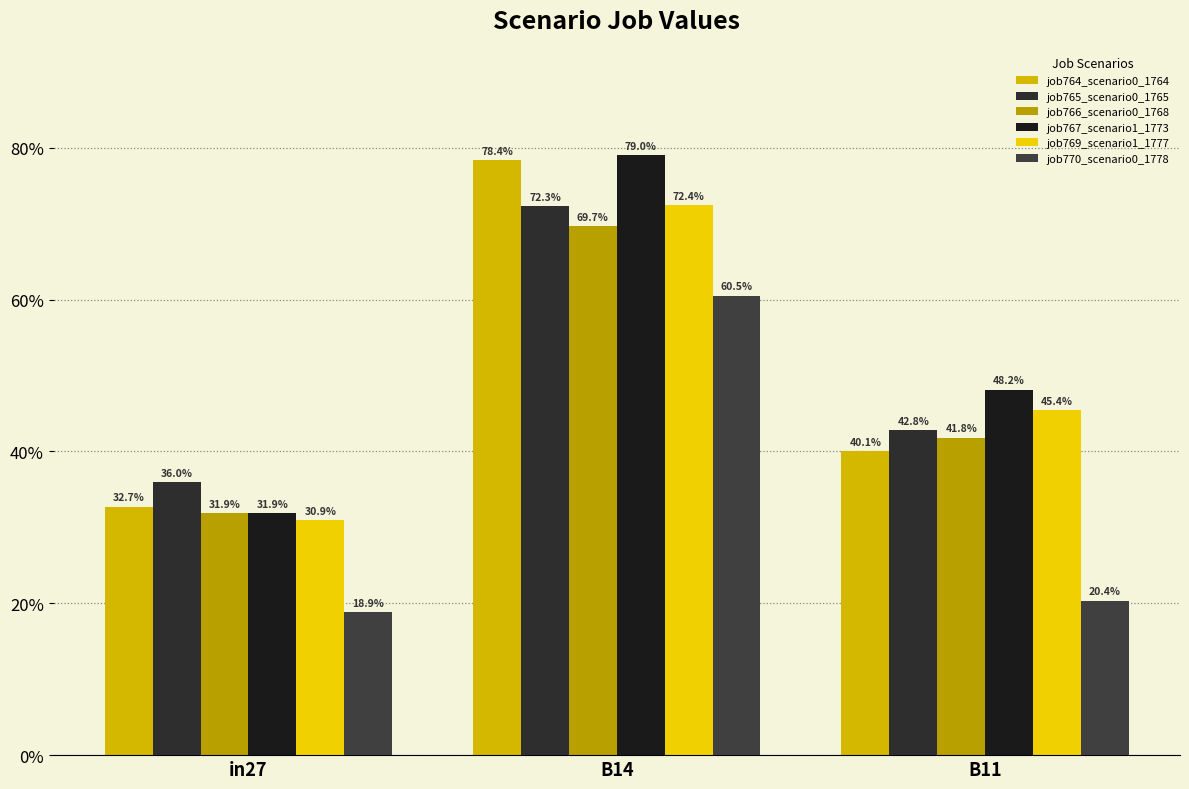

What is the total value across all series at B11?

2.4